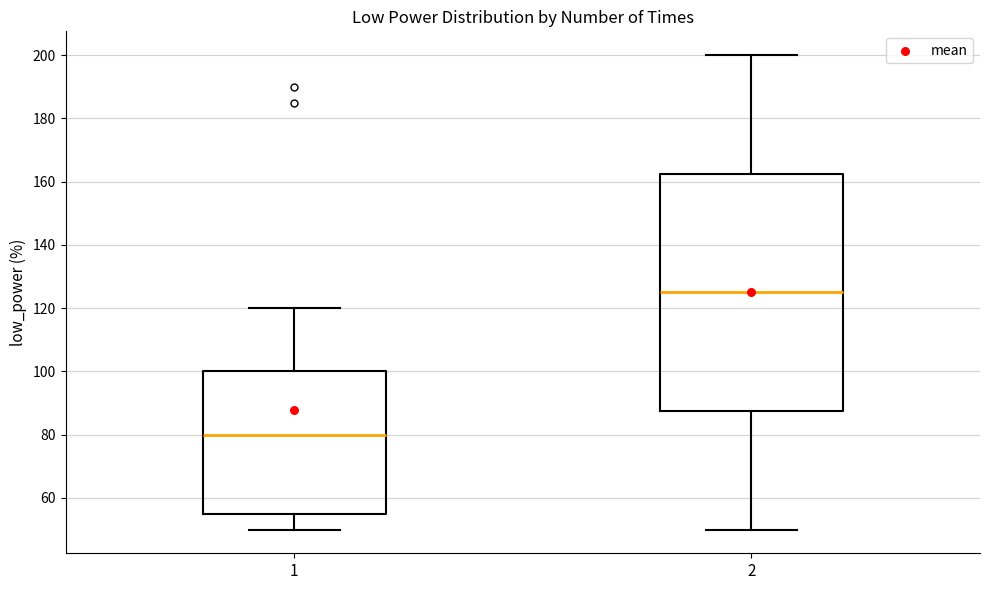

Reading left to right, read every box against the y-axis: the position of its median line, the range the box covers, and the ends of its whiskers. The values are not printed on the chart, so give them approximately, as read against the axis.

1: median 80, box 56 to 100, whiskers 50 to 120
2: median 126, box 88 to 162, whiskers 50 to 200